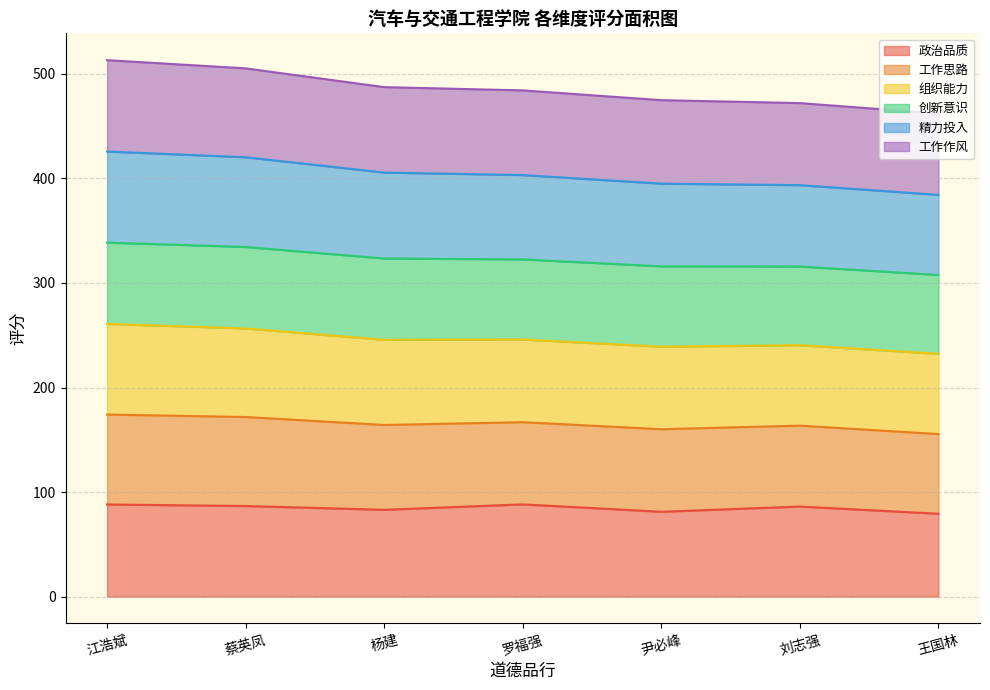

Which series has the largest total across all categories?

精力投入